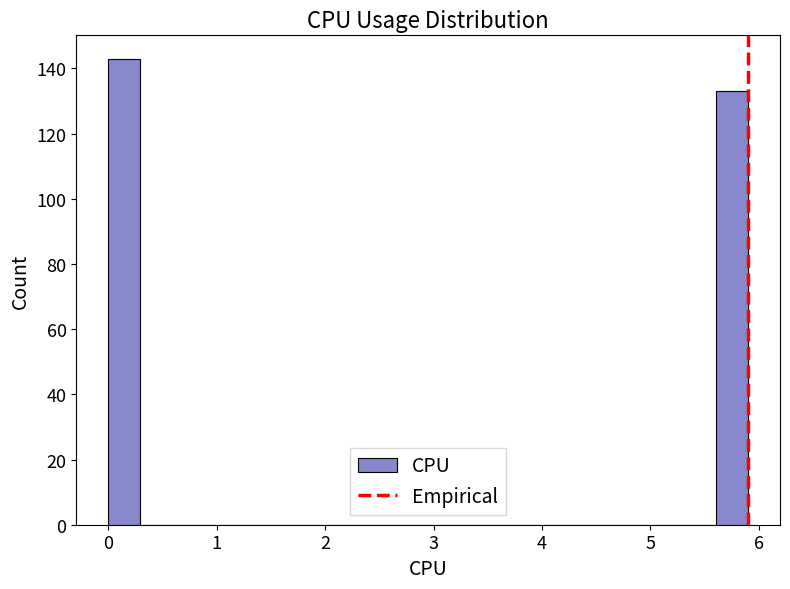

Read against the x-axis, roughly where is the centre of the tallest bar?

0.1